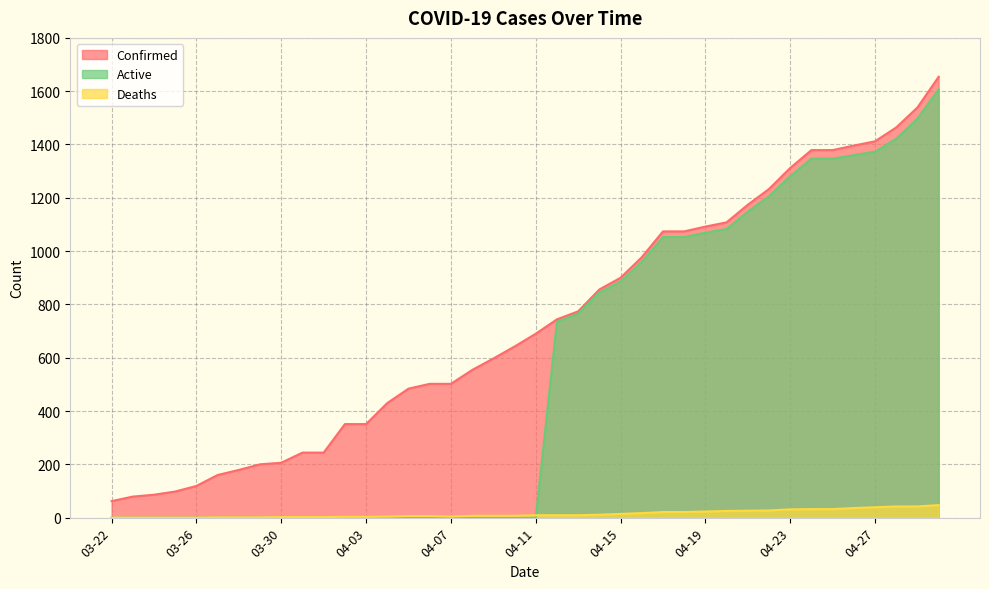

Rank the series by their maximum value, from lowest to highest.

Deaths, Active, Confirmed